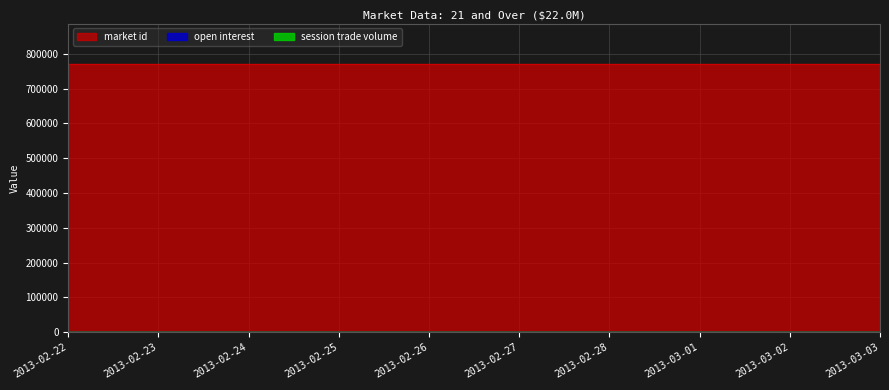

True or false: session trade volume has more than 2 interior local peaks.

False